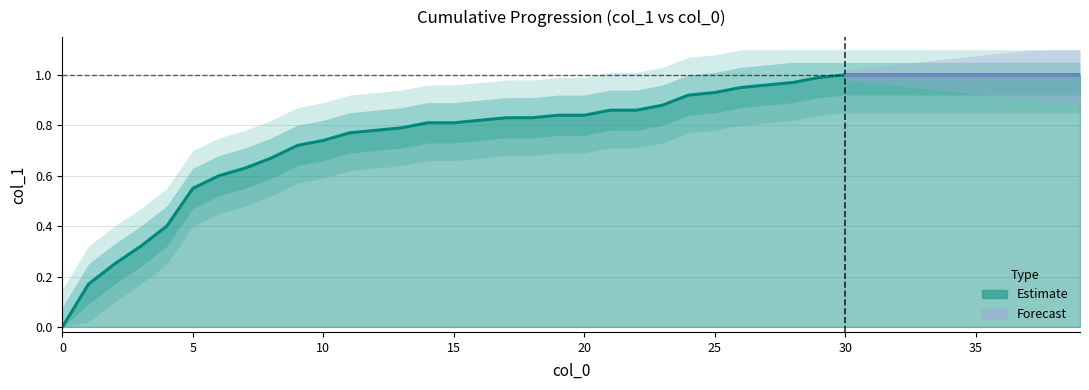

Reading left to right, what are all the values shown in this chart?

0.0	0.2	0.2	0.3	0.4	0.6	0.6	0.6	0.7	0.7	0.7	0.8	0.8	0.8	0.8	0.8	0.8	0.8	0.8	0.8	0.8	0.9	0.9	0.9	0.9	0.9	0.9	1.0	1.0	1.0	1.0	1.0	1.0	1.0	1.0	1.0	1.0	1.0	1.0	1.0